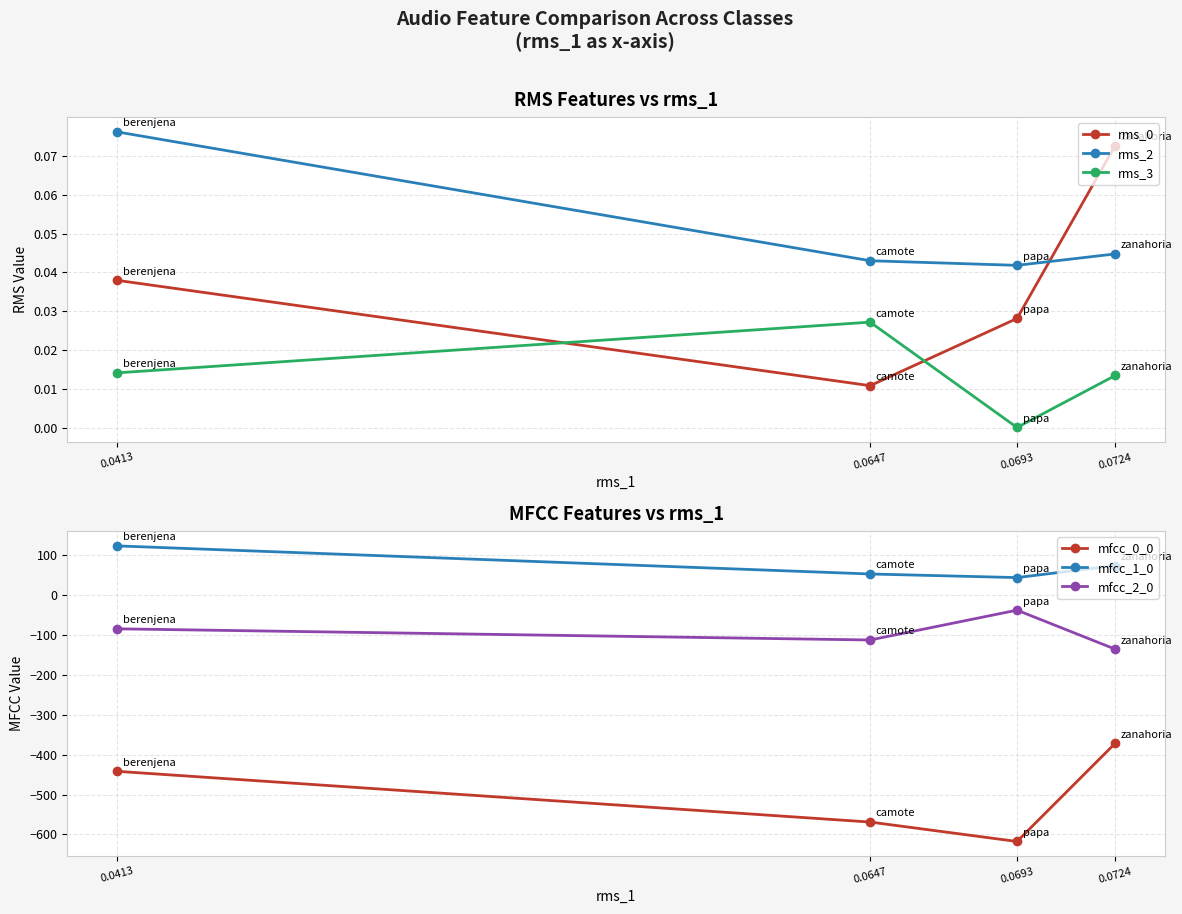

What is the sum of all rms_2 values?

0.2